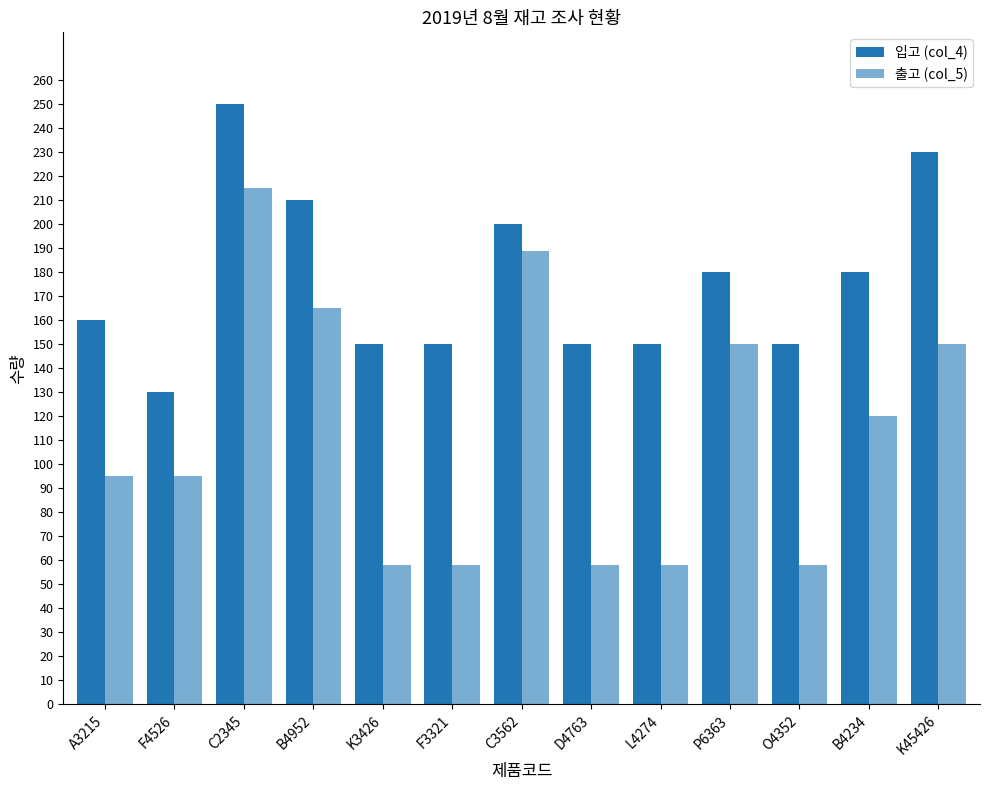

Which series has the largest total across all categories?

입고 (col_4)